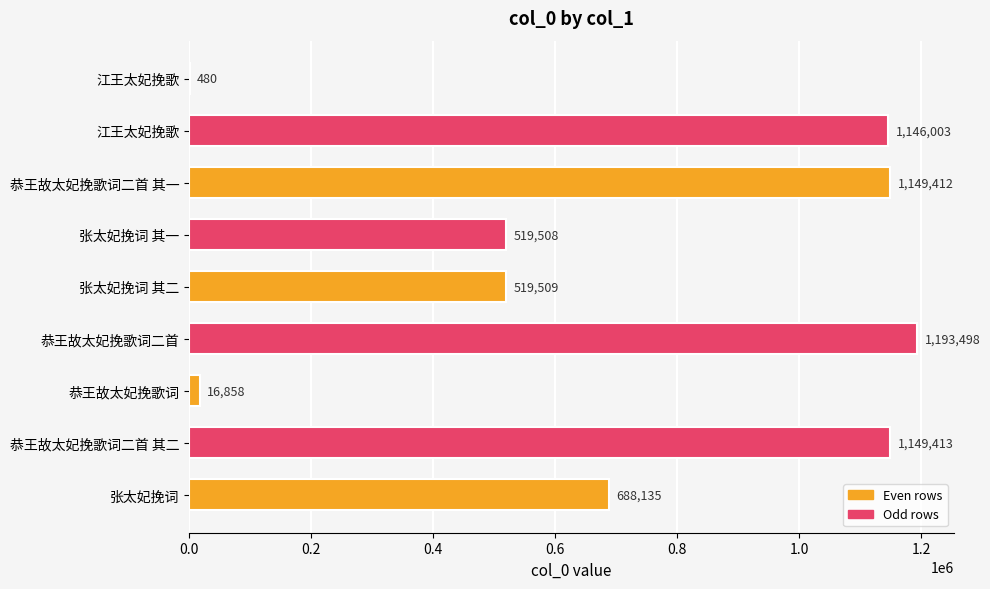

Where is the data nearest to the value 596989?

张太妃挽词 其二